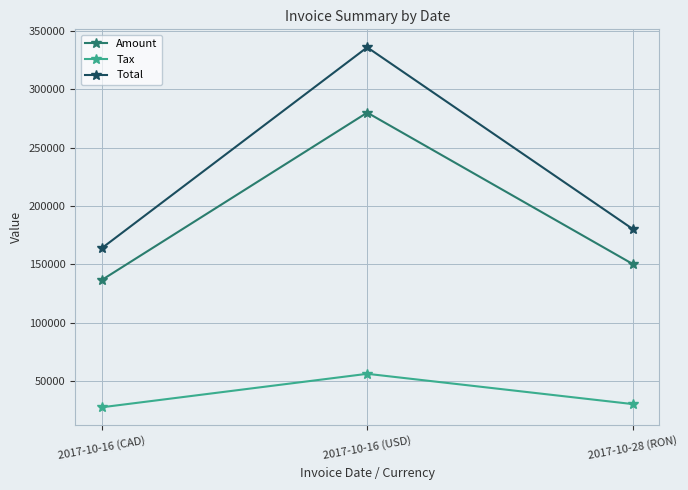

What is the spread (max minus min) of values at 2017-10-16 (USD)?

280055.0